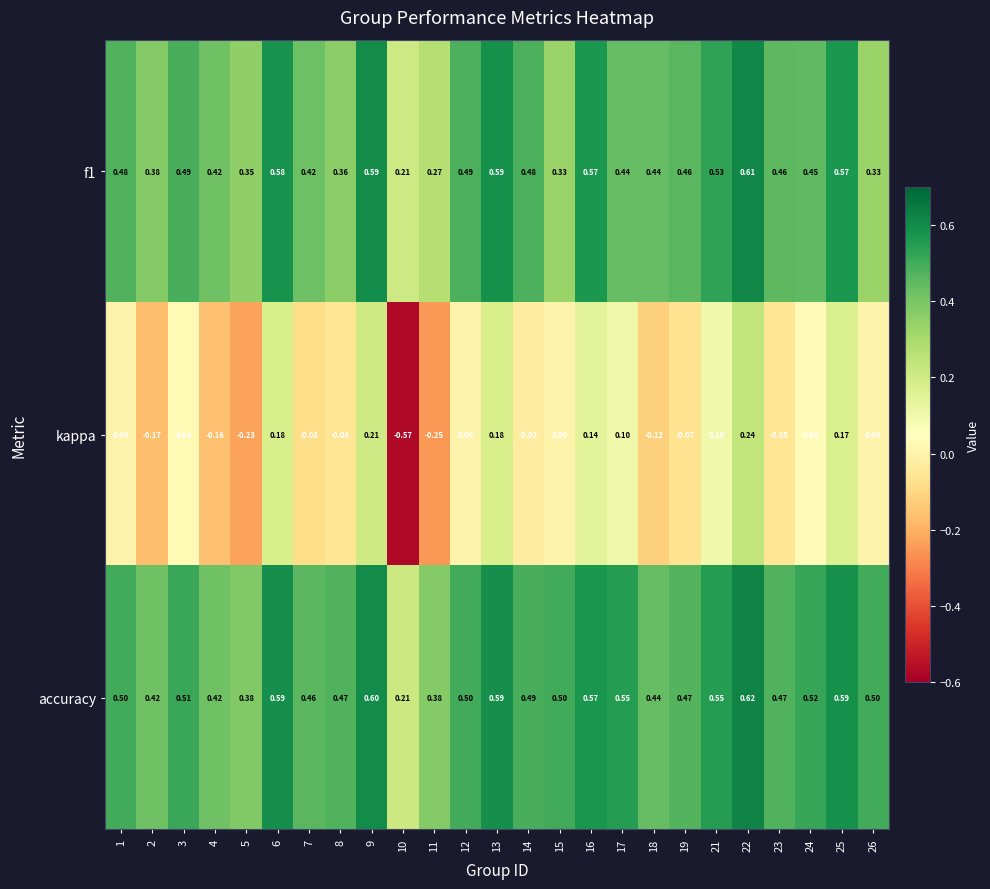

Which series has the largest total across all categories?

accuracy